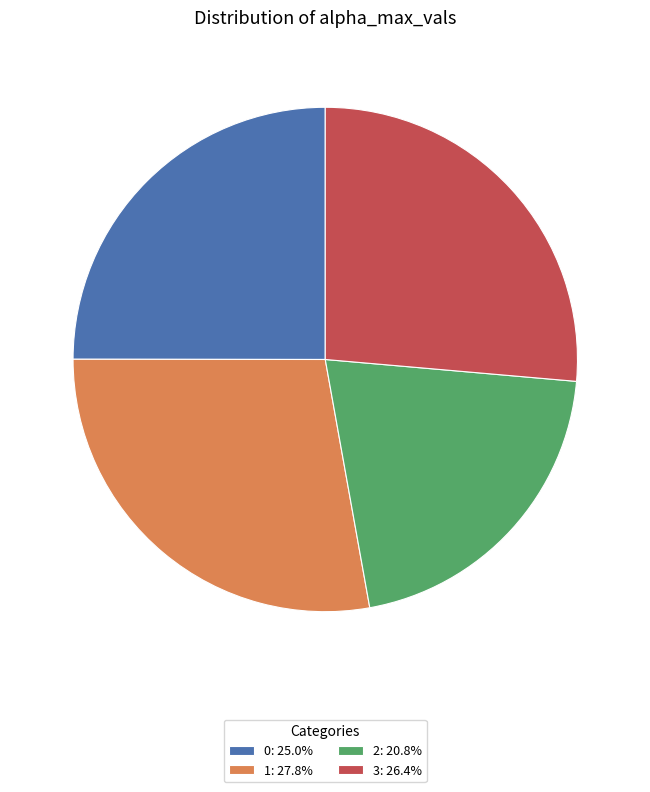

True or false: 3 accounts for 40% of the total.

False